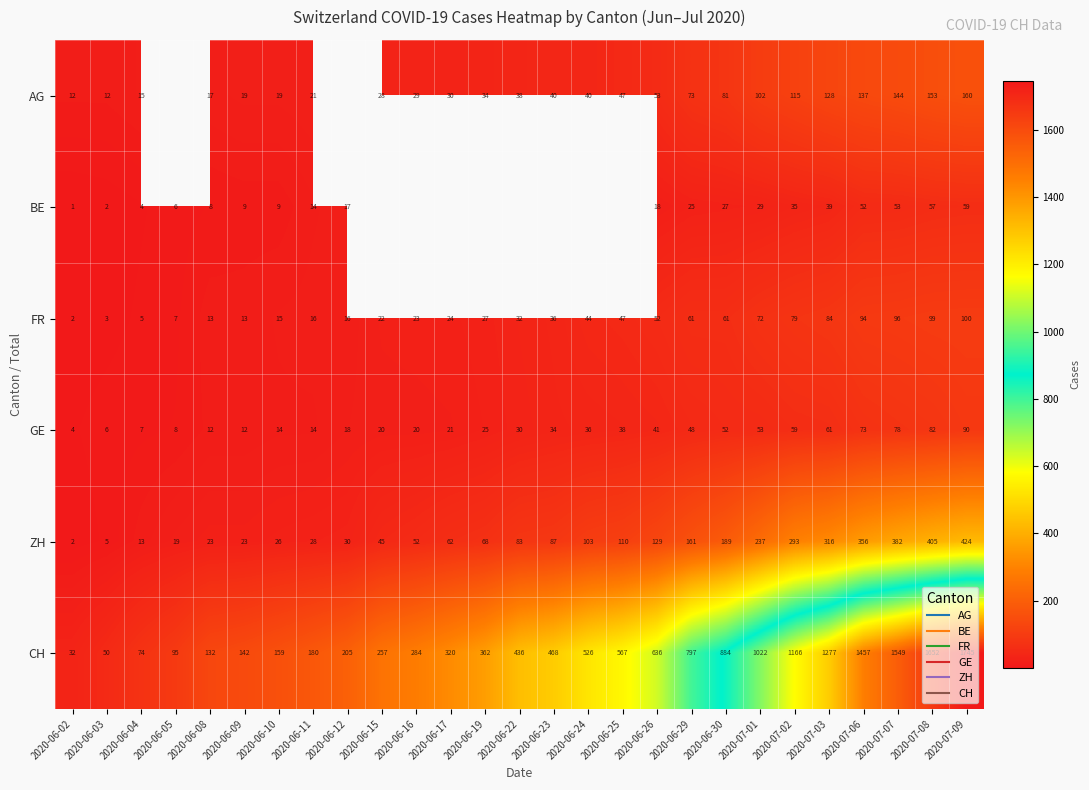

Which label corresponds to the largest value in the chart?

2020-07-09